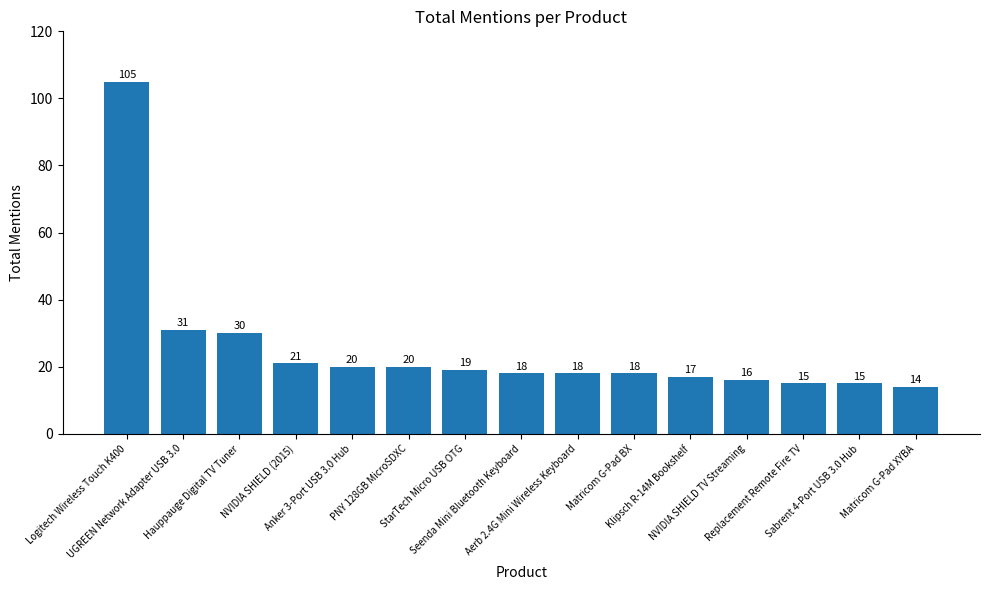

What is the sum of all values?

377